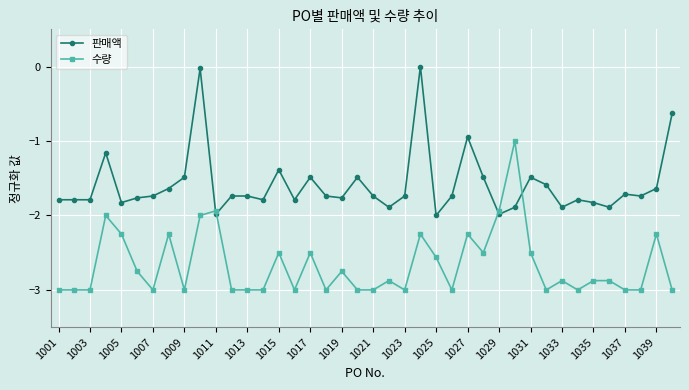

List the series in order of their overall mean, highest first.

판매액, 수량